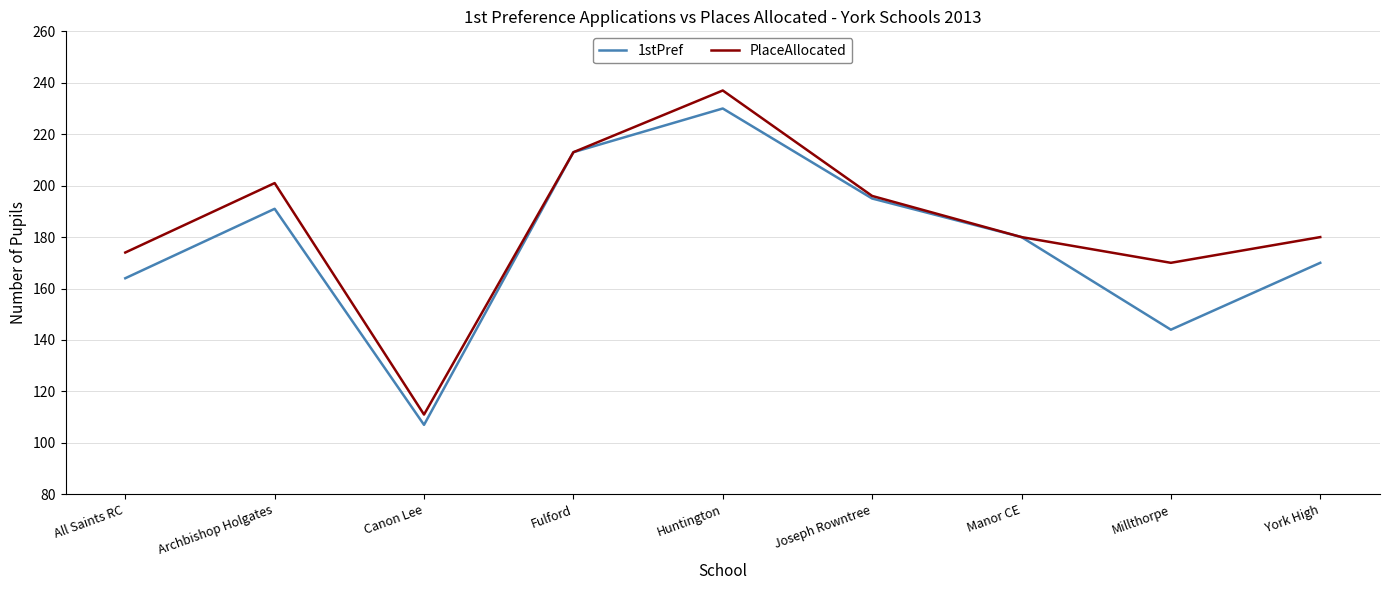

Does the chart have visible grid lines?

Yes